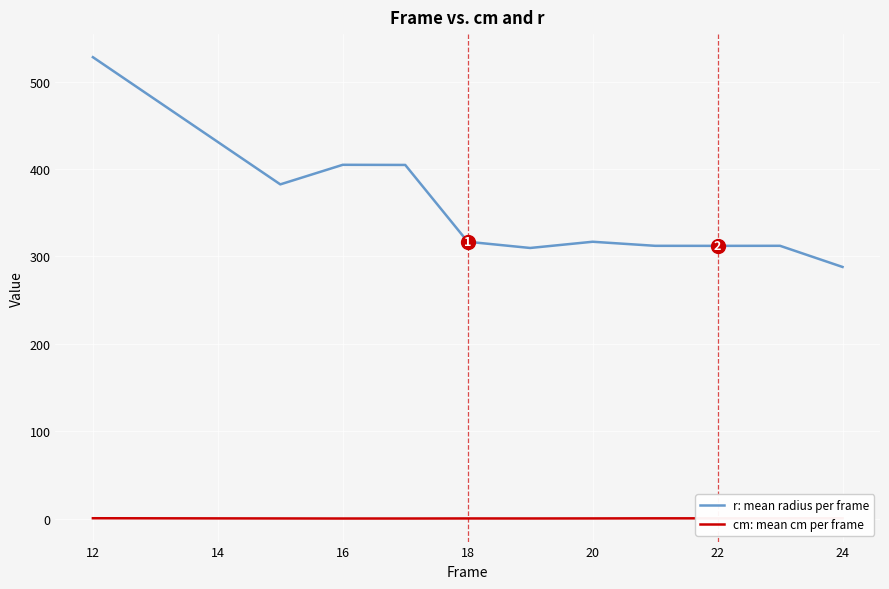

What is the difference between the maximum and minimum values in the cm: mean cm per frame series?

0.3